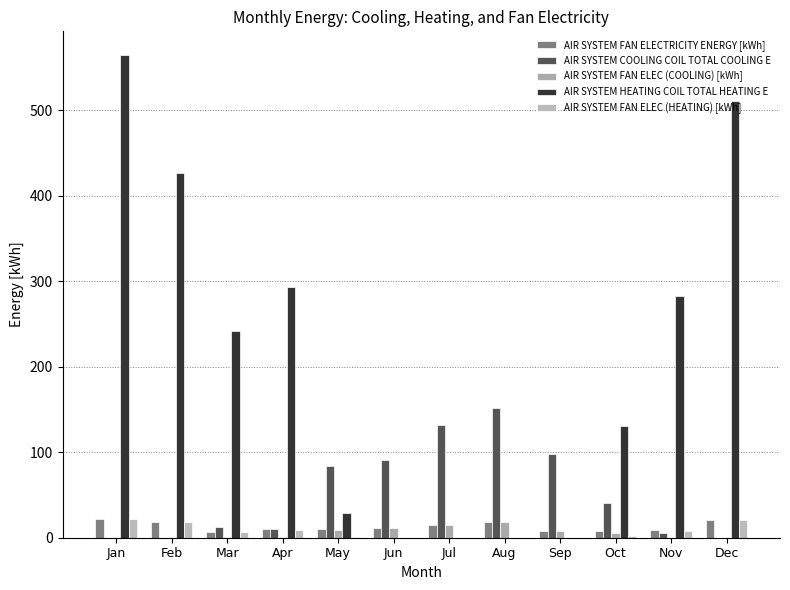

Between Nov and Aug, which is larger?

Aug